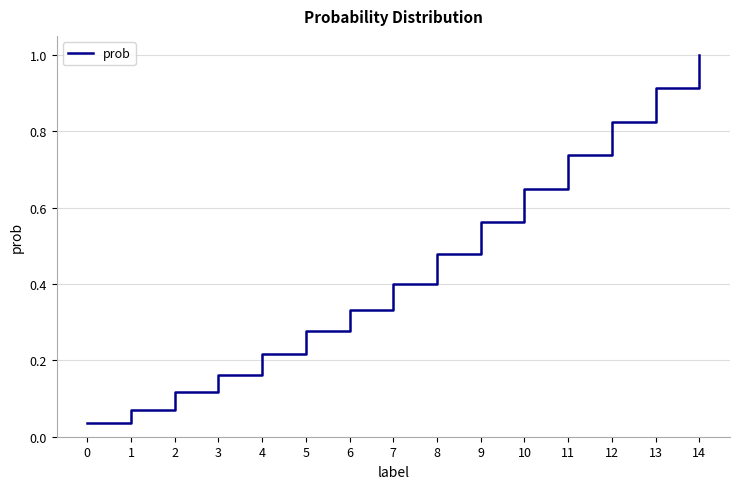

What is the change in value from 4 to 10?

+0.4